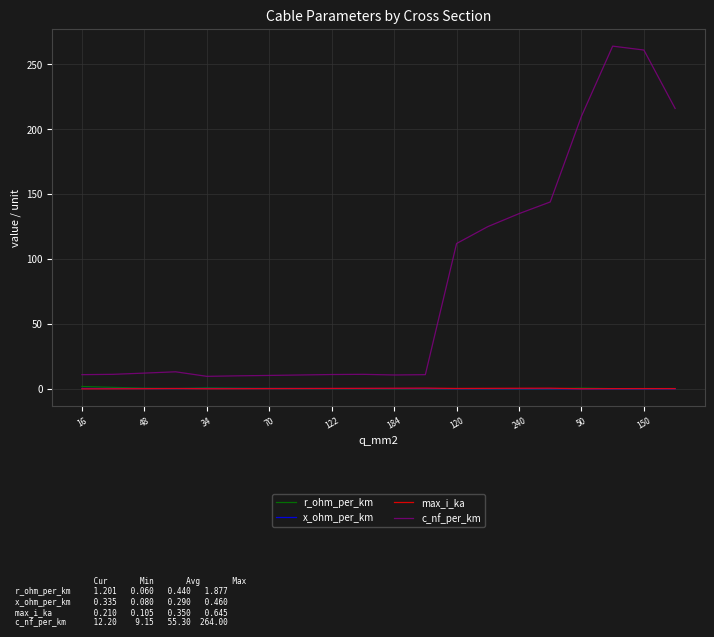

How many lines are shown in the chart?

4